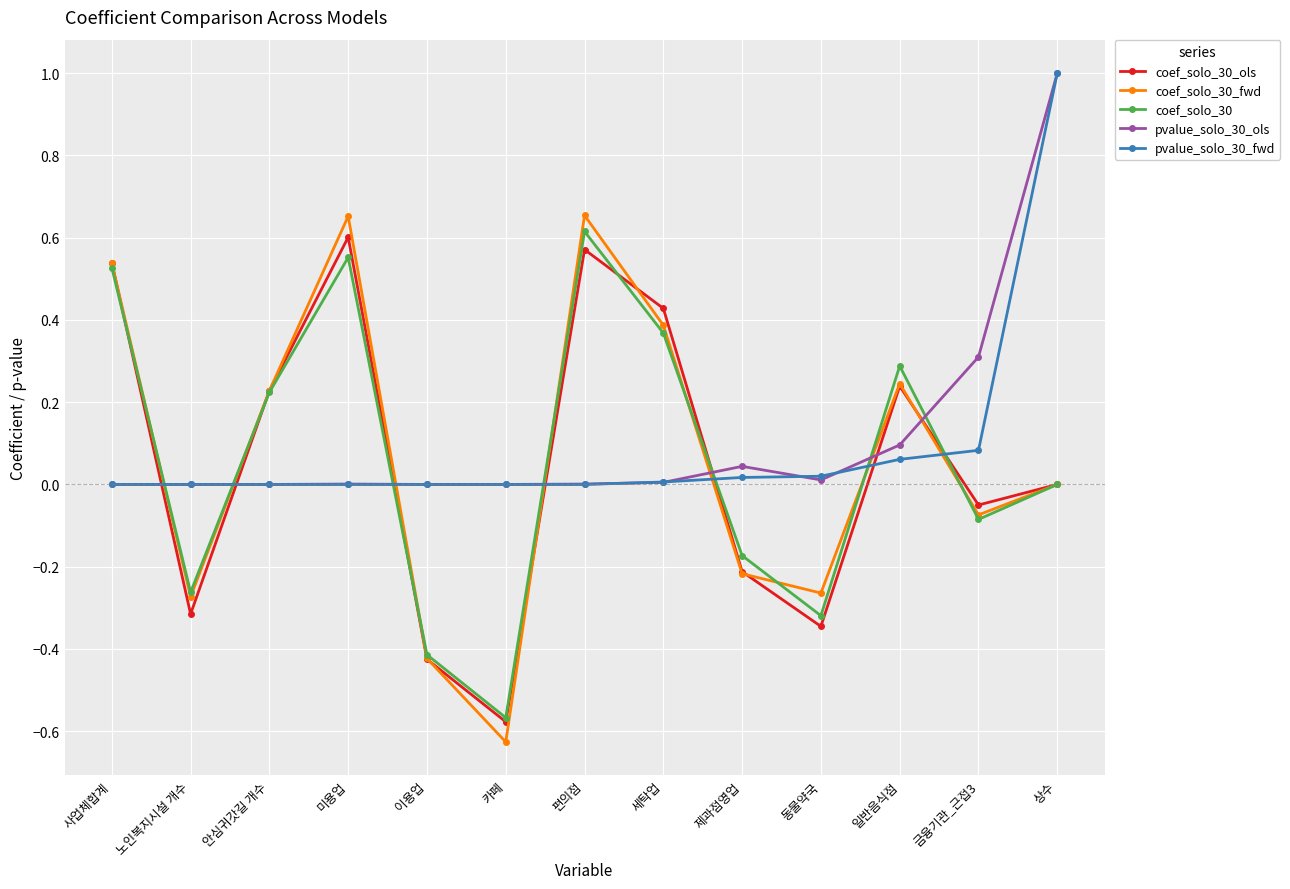

Which category has the highest value across all series?

상수